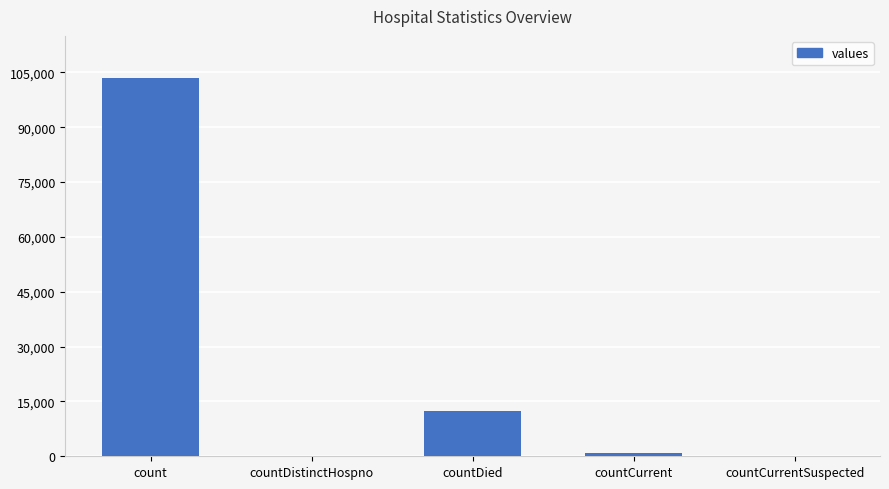

Reading left to right, transcribe all the data shown in this chart.

103513	0	12480	1015	0